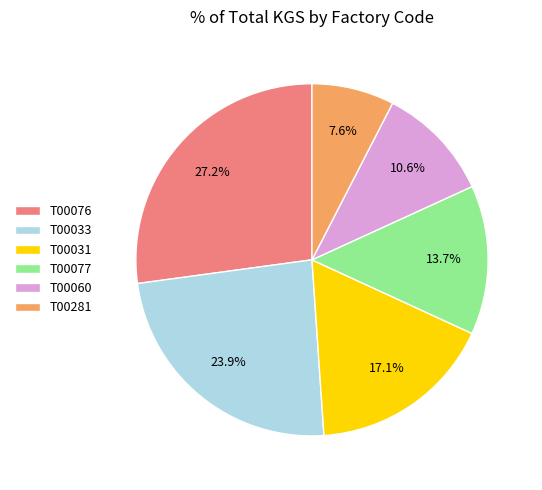

What percentage do T00077 and T00031 together represent?

30.8%